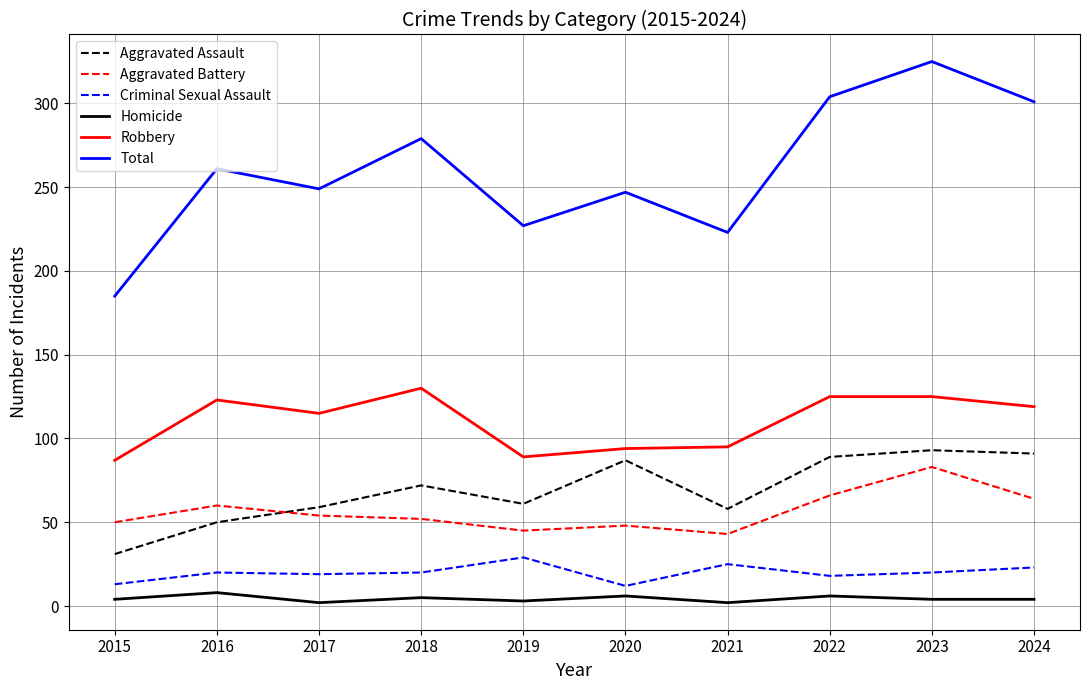

True or false: Robbery has a value of 57 at 2022.

False